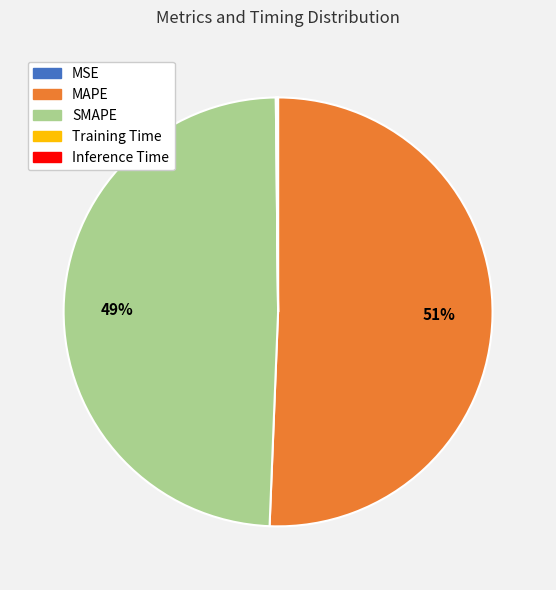

To the nearest percent, what is the difference between the largest and smallest slice percentages?

51%